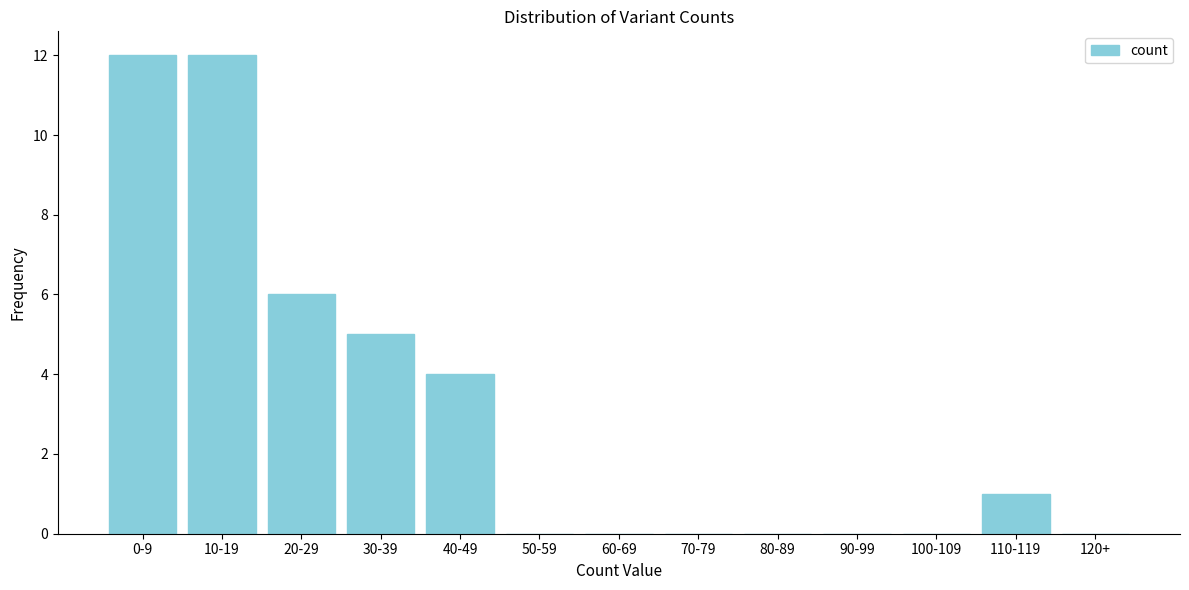

Reading left to right, list all the values displayed in this chart.

0-9=12	10-19=12	20-29=6	30-39=5	40-49=4	50-59=0	60-69=0	70-79=0	80-89=0	90-99=0	100-109=0	110-119=1	120+=0